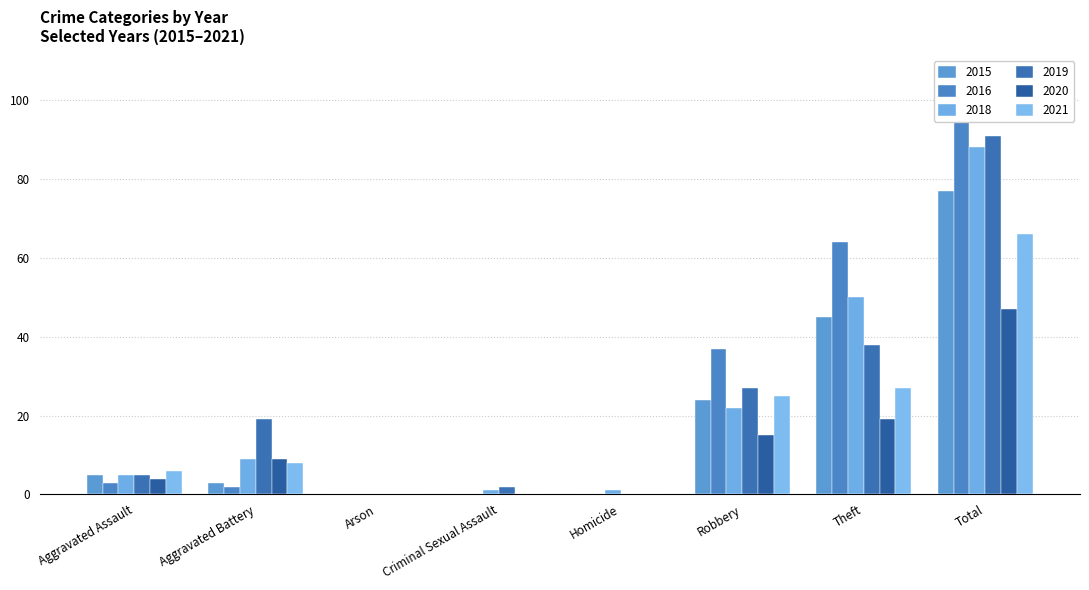

Where does the 2019 series first go above 19?

Robbery